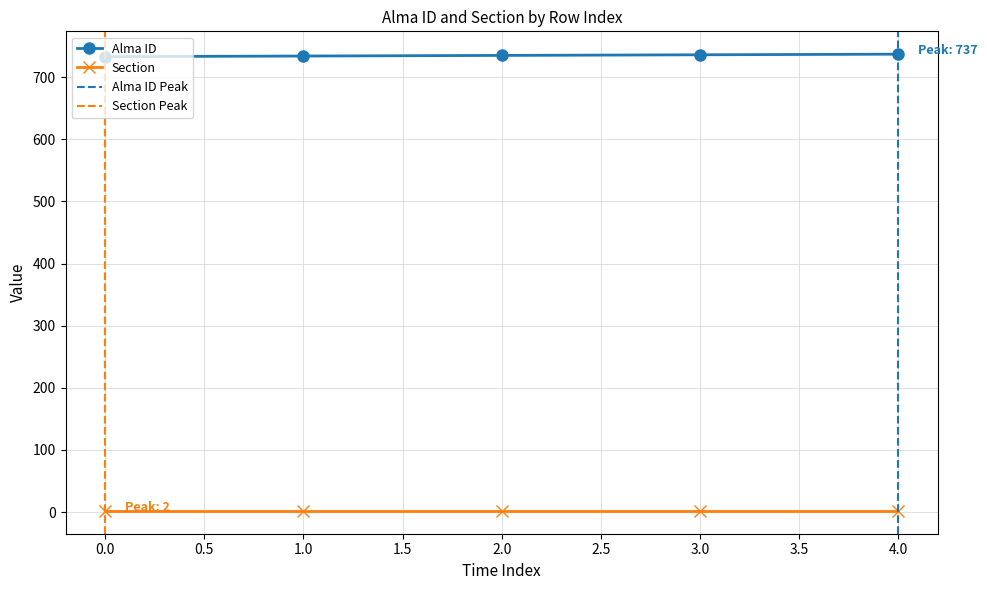

The chart shows a value of 424 at 4. True or false?

False